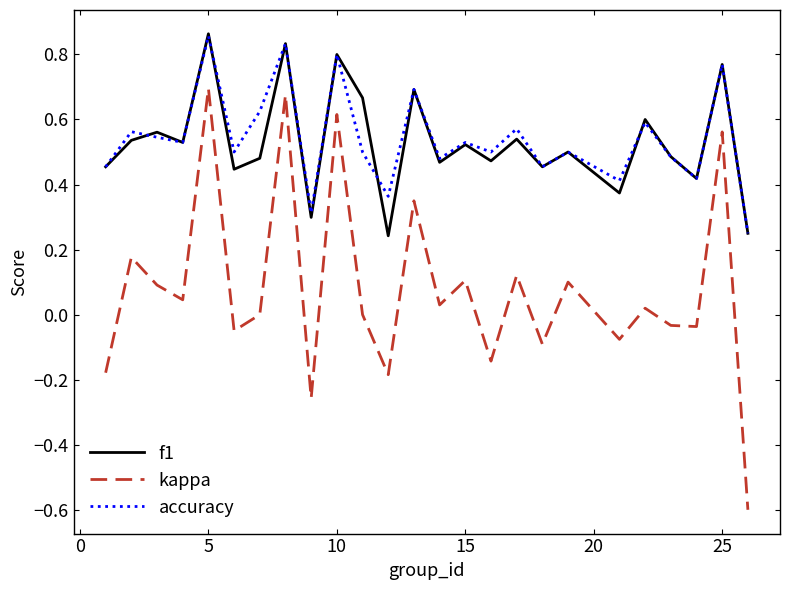

True or false: kappa and f1 cross at least once.

False